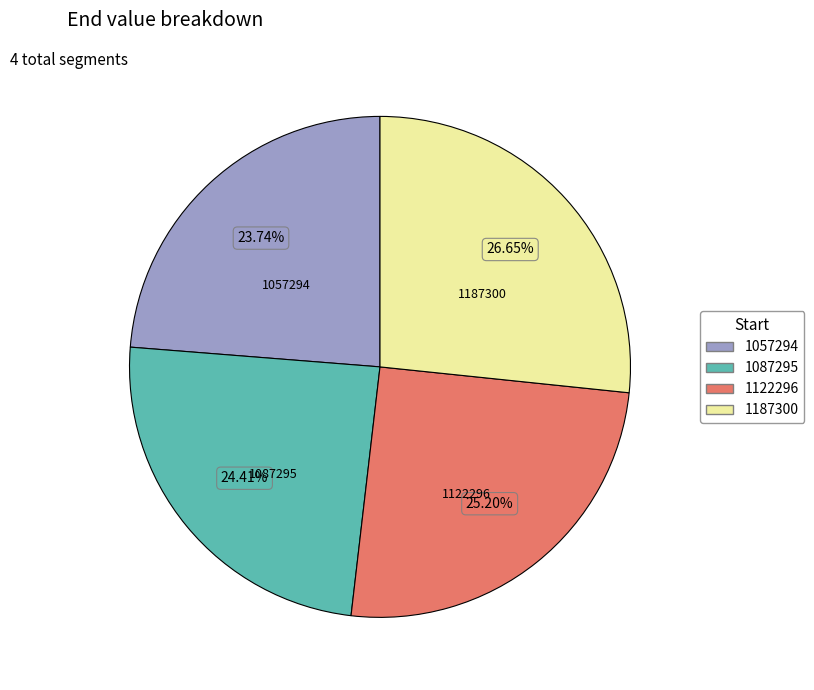

Is the sum of 1057294 and 1187300 greater than half?

Yes